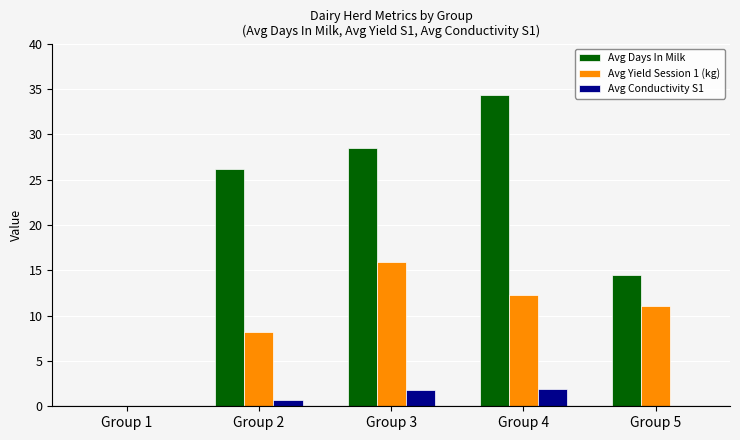

What is the sum of the Avg Yield Session 1 (kg) values at Group 1 and Group 4?

12.3